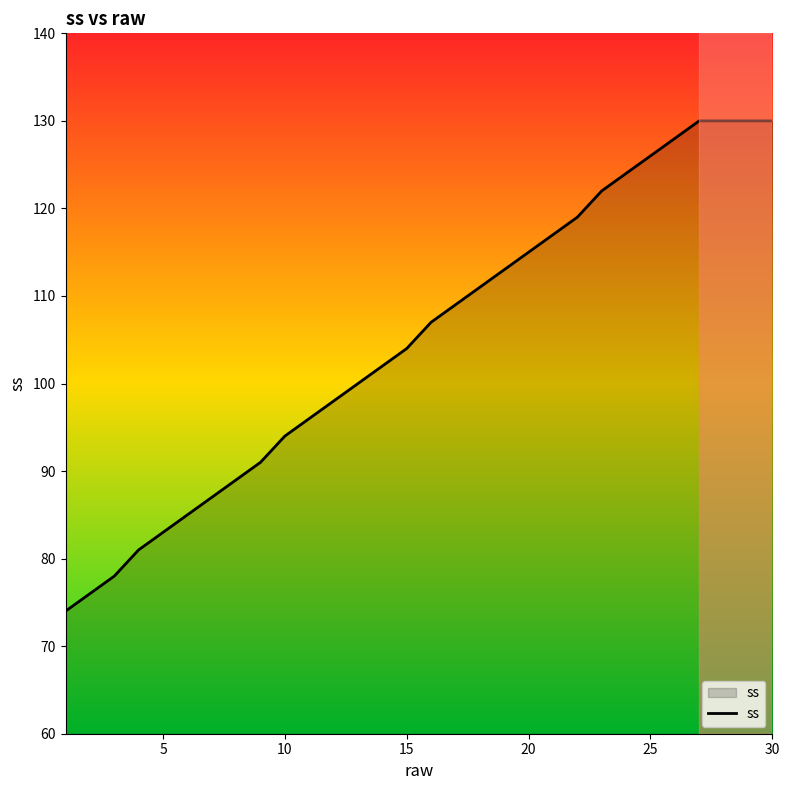

What is the difference between the maximum and minimum values?

56